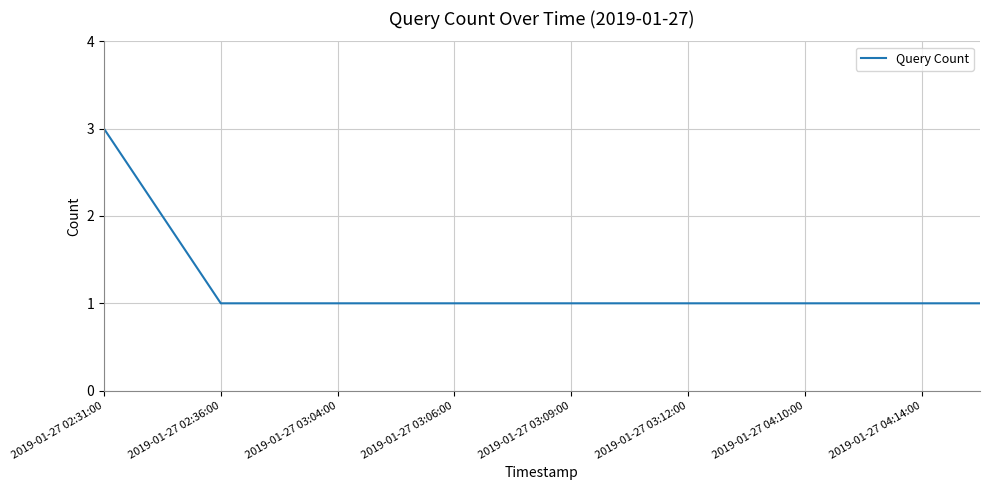

Reading right to left, list all the values displayed in this chart.

1	1	1	1	1	1	1	1	1	1	1	1	1	1	2	3